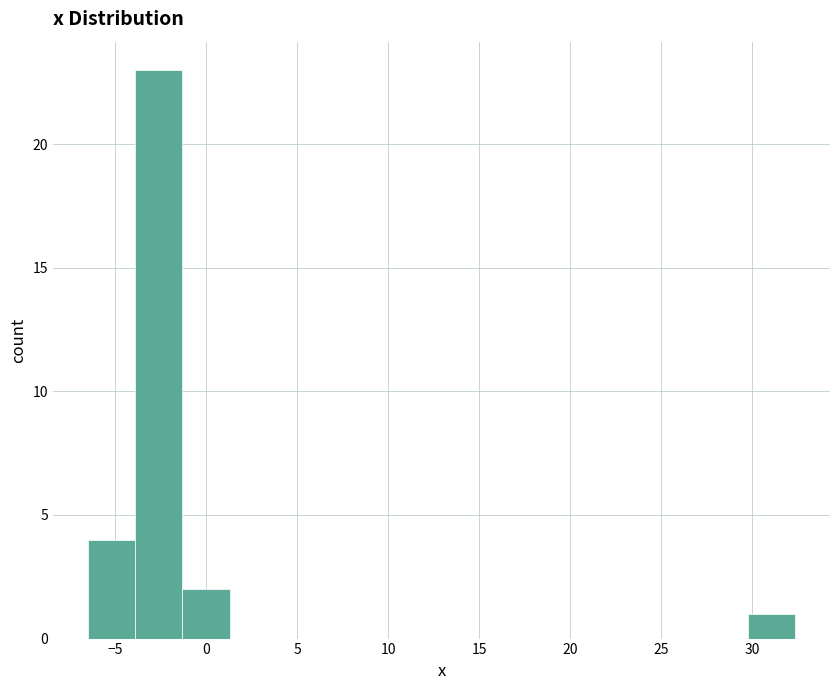

Reading left to right, list every bar in this chart as the range it spans on the x-axis followed by its height. Neither the bar edges nor the heights are printed on the chart, so give them approximately, as read against the axes.

-6.5 to -4.0: 4
-4.0 to -1.5: 23
-1.5 to 1.5: 2
1.5 to 4.0: 0
4.0 to 6.5: 0
6.5 to 9.0: 0
9.0 to 11.5: 0
11.5 to 14.0: 0
14.0 to 17.0: 0
17.0 to 19.5: 0
19.5 to 22.0: 0
22.0 to 24.5: 0
24.5 to 27.0: 0
27.0 to 30.0: 0
30.0 to 32.5: 1